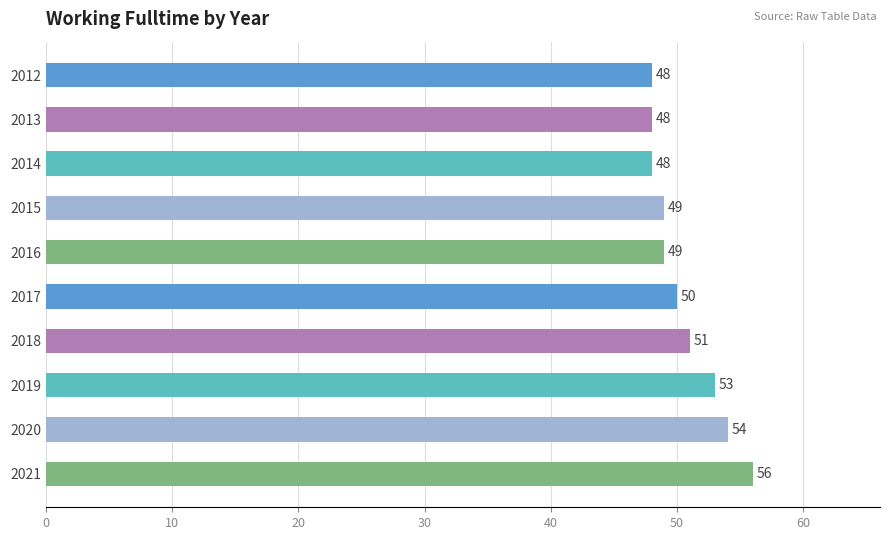

The value at 2019 is 53. True or false?

True